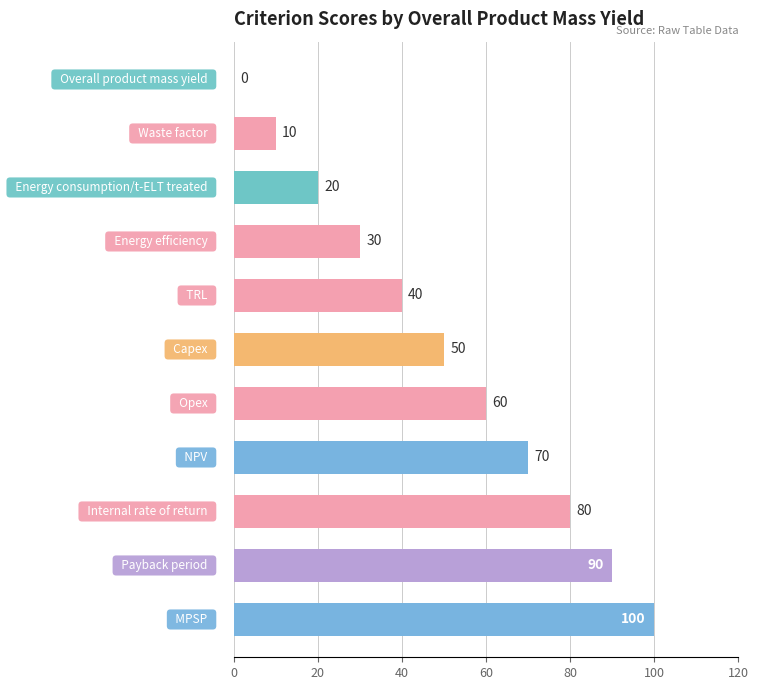

How many values are between 20 and 80?

7